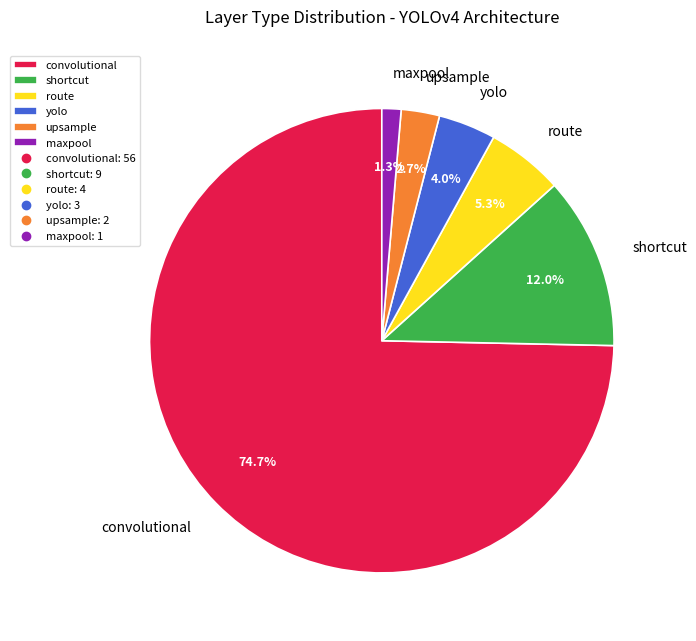

What is the ratio of the value at shortcut to the value at yolo?

3.0